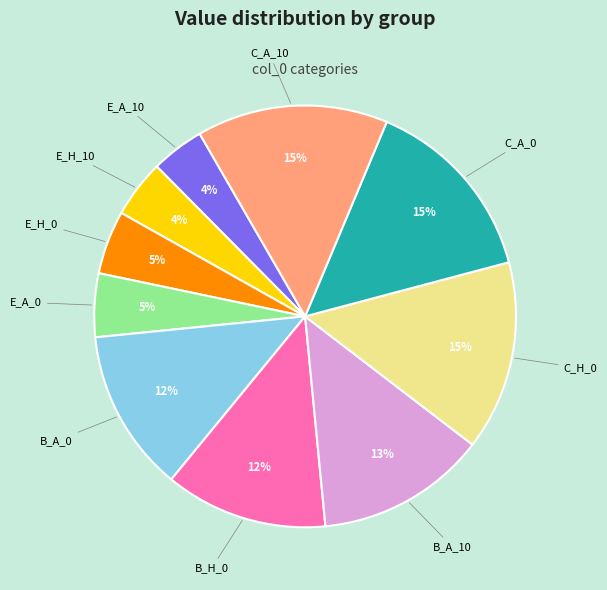

To the nearest percent, what is the average slice percentage?

10%